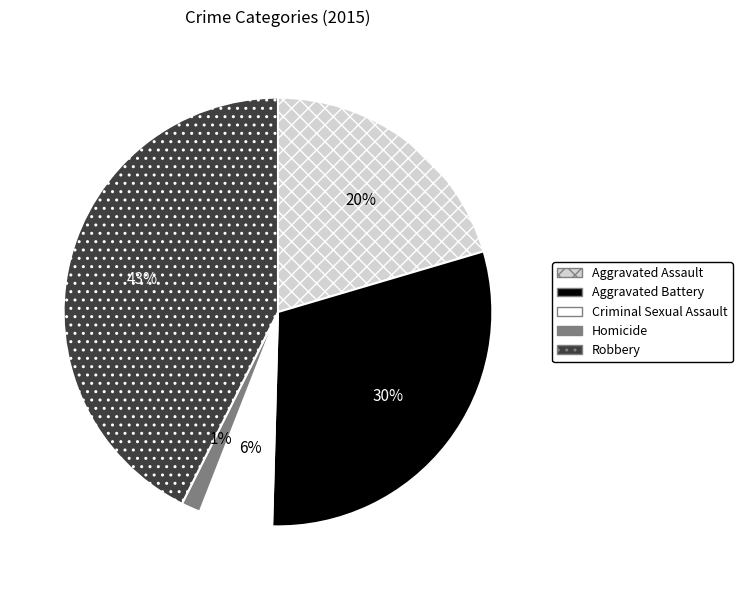

Between Aggravated Assault and Aggravated Battery, which is larger?

Aggravated Battery